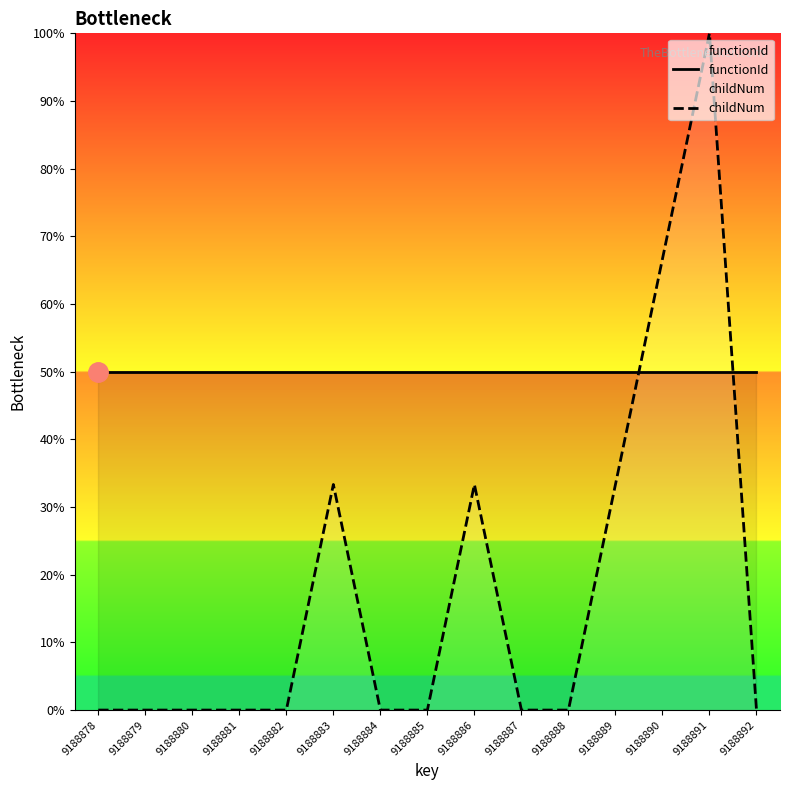

The functionId series shows 76.9 at 9188885. True or false?

False